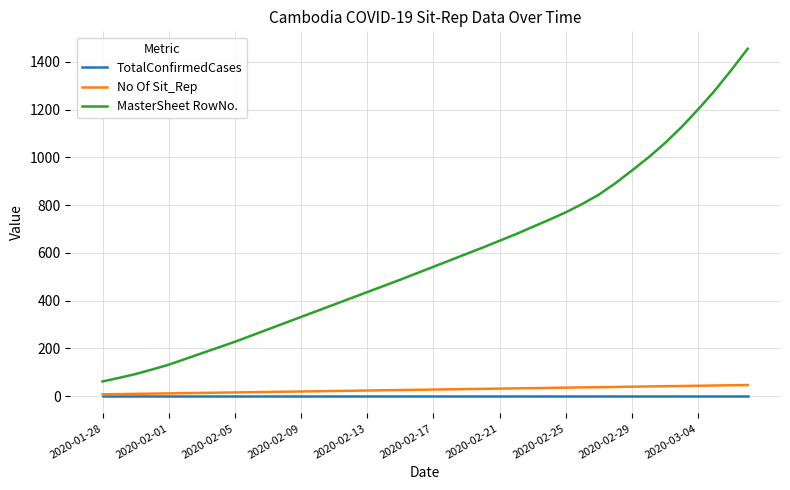

Which series has the largest range (max minus min)?

MasterSheet RowNo.